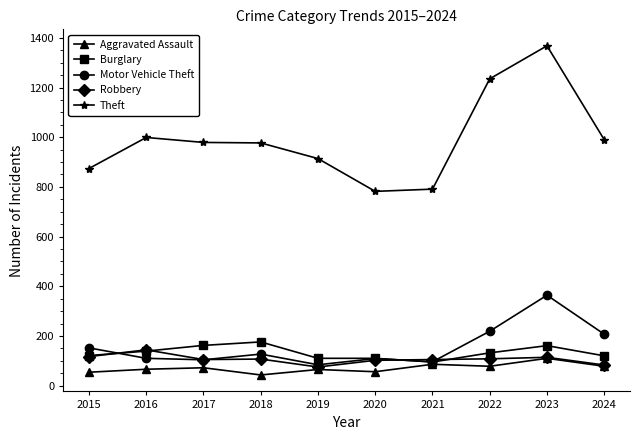

Which series has the largest total across all categories?

Theft